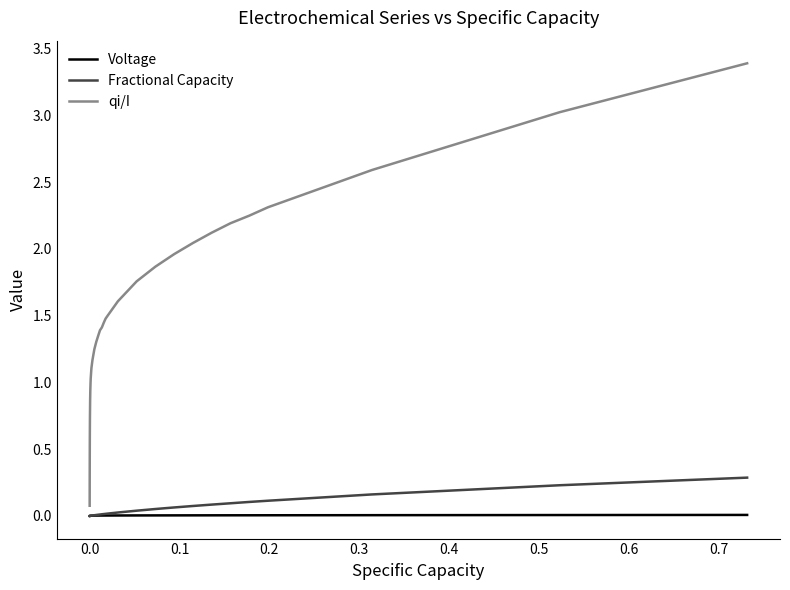

True or false: qi/I and Voltage intersect in this chart.

False